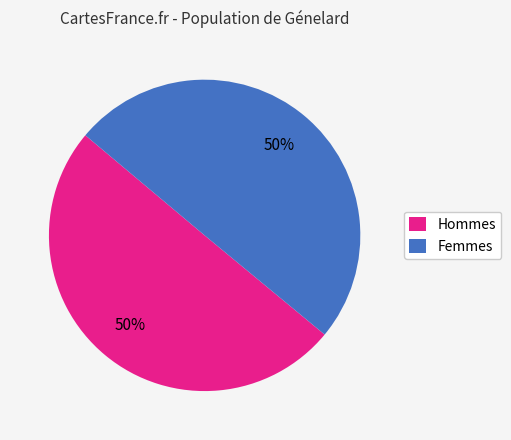

How many segments does this pie chart have?

2